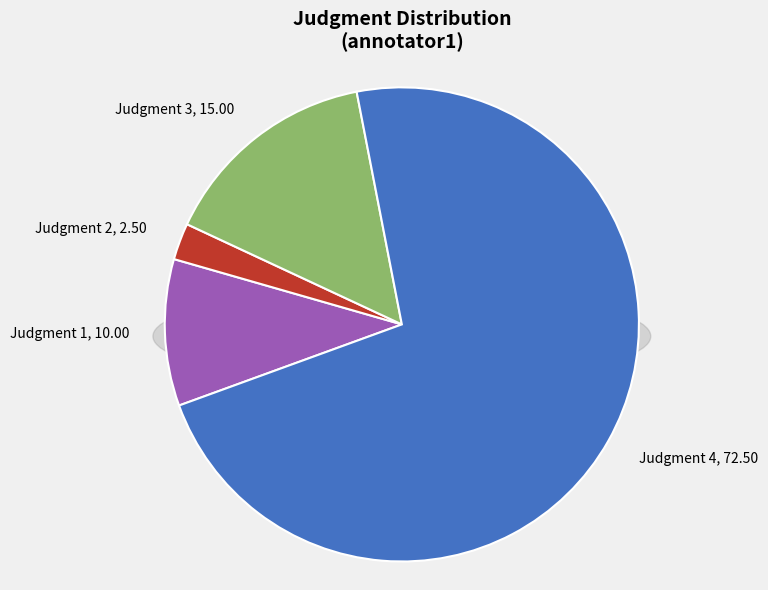

Does 3 represent more than half of the total?

No